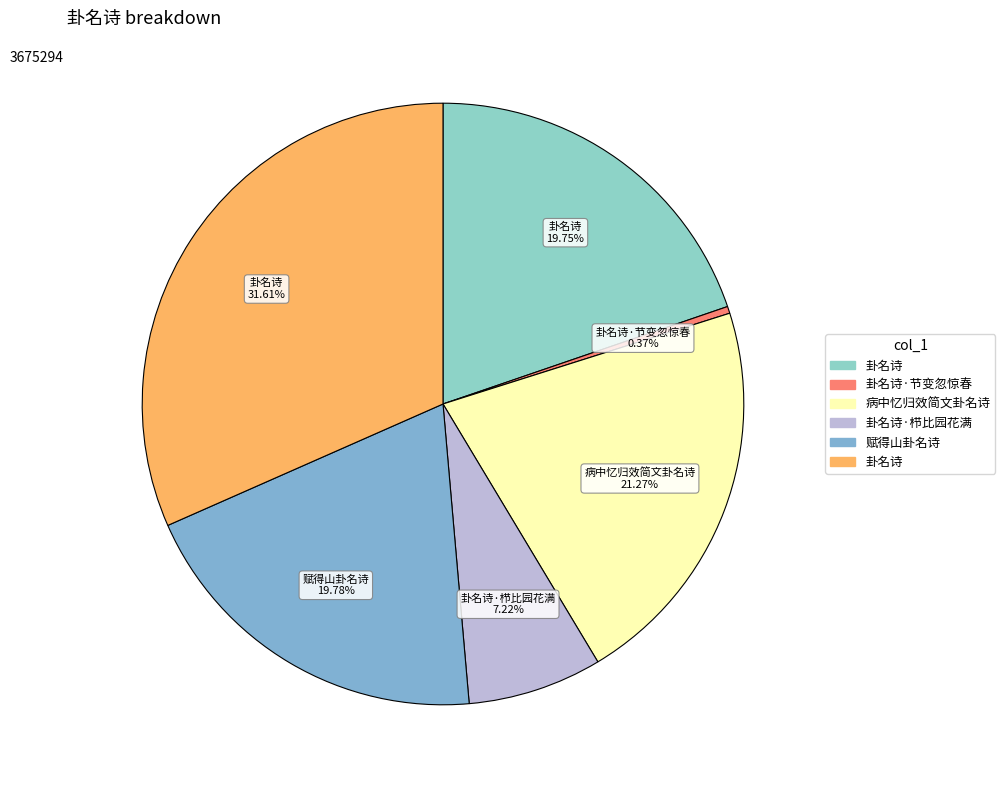

How many segments does this pie chart have?

6